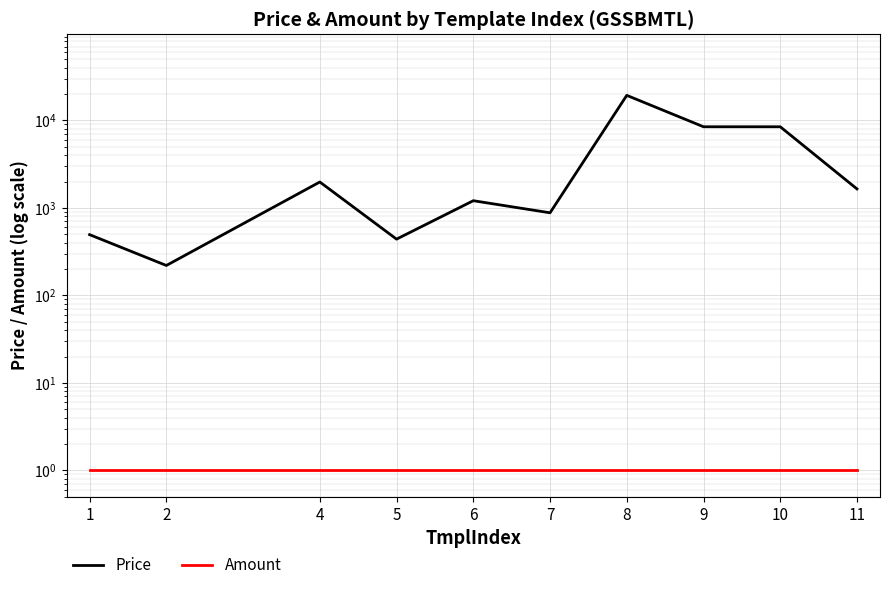

Where is Price nearest to the value 9790?

9